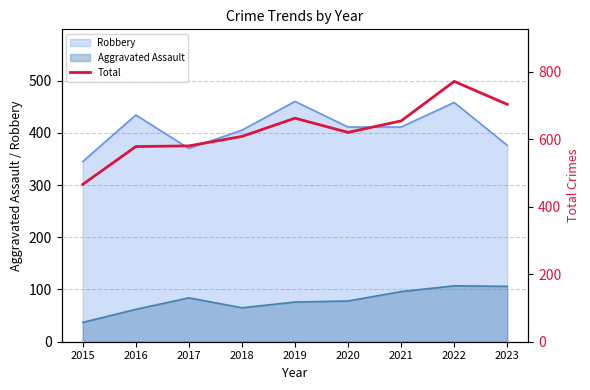

Which category has the lowest value in the Robbery series?

2015